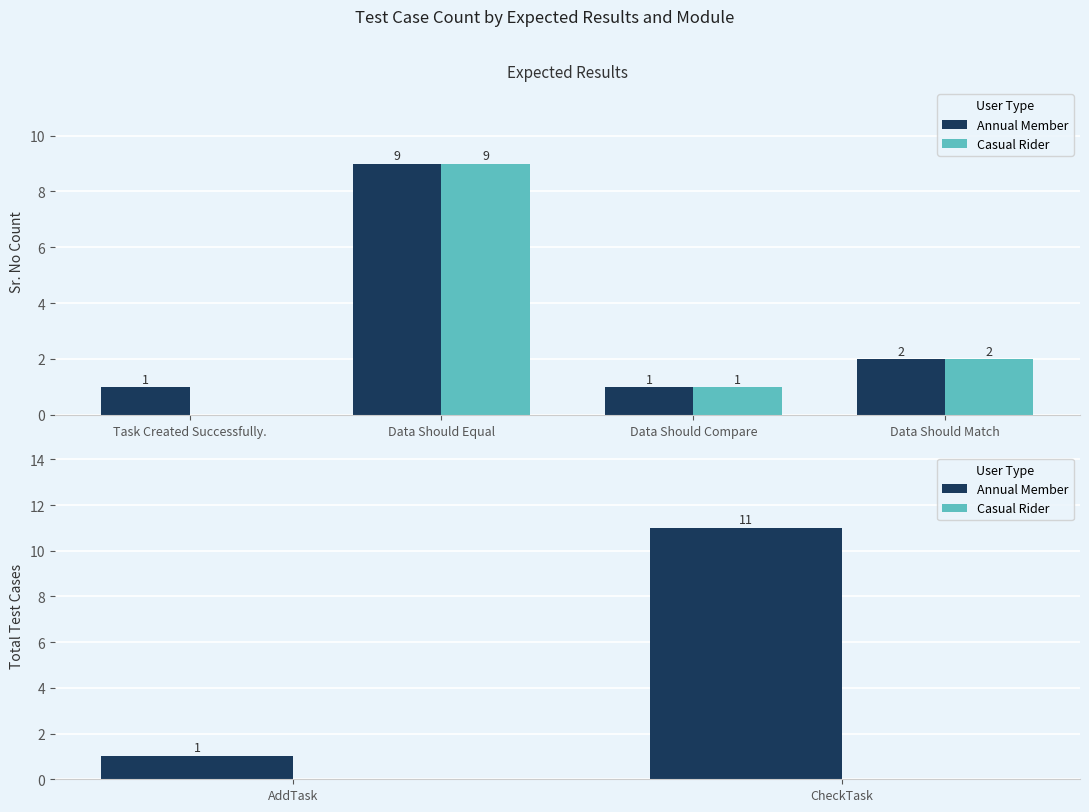

What is the label of the 1st bar from the left?

AddTask